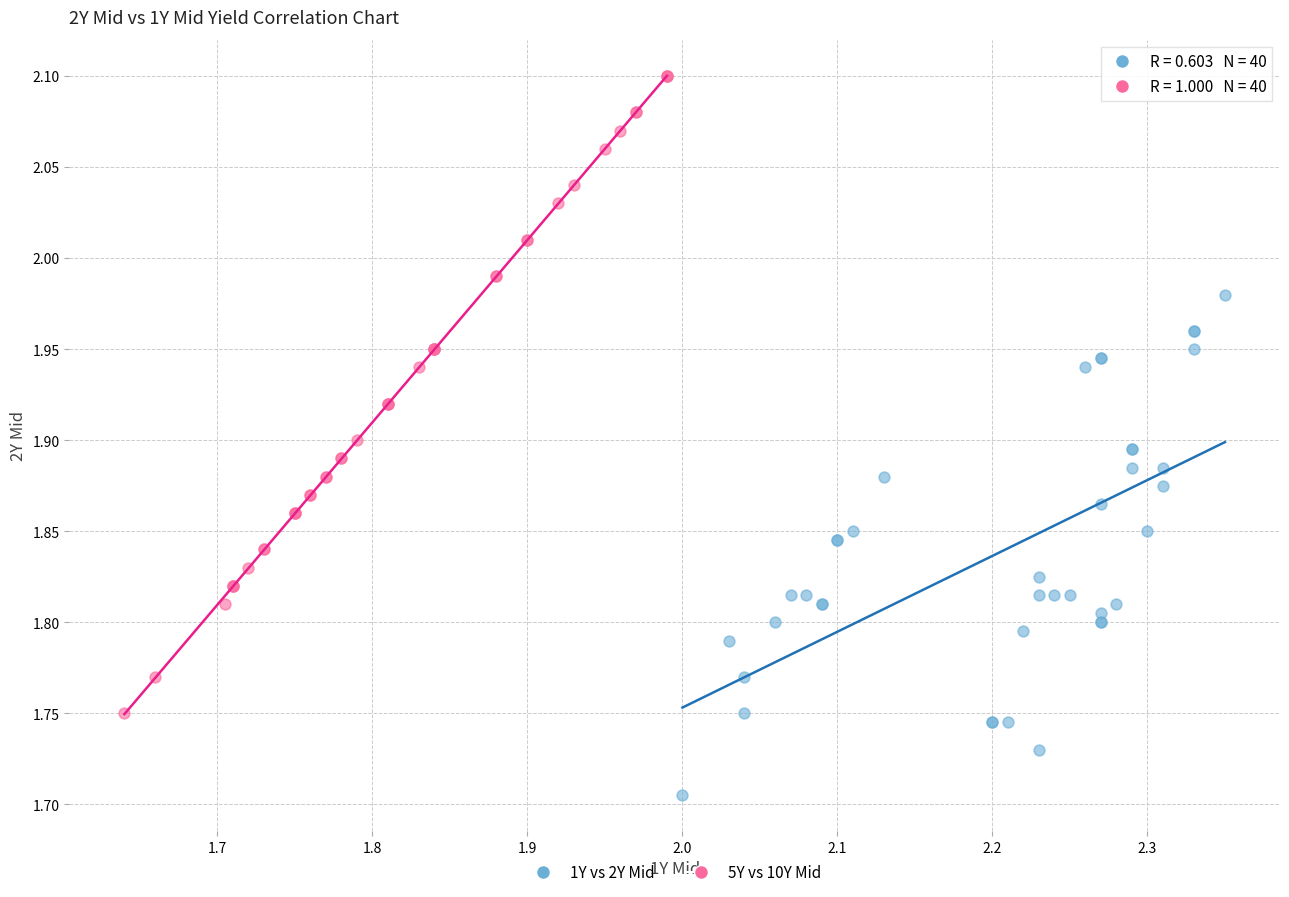

What are all the series names shown in the legend?

1Y vs 2Y Mid, 5Y vs 10Y Mid